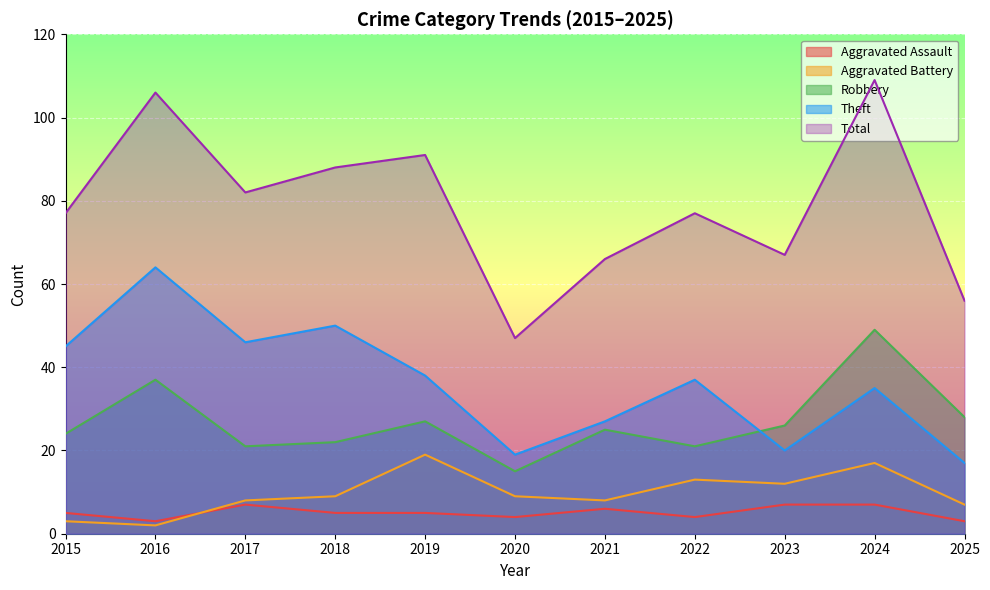

Is the value of Theft at 2017 greater than the value of Aggravated Assault at 2019?

Yes